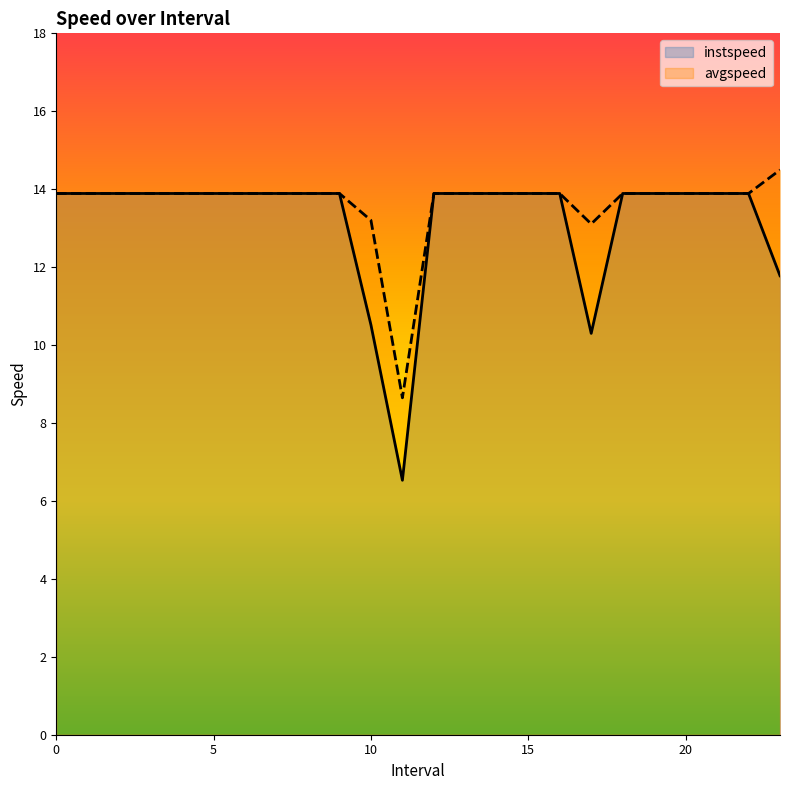

Does the chart display data point markers on the line(s)?

No